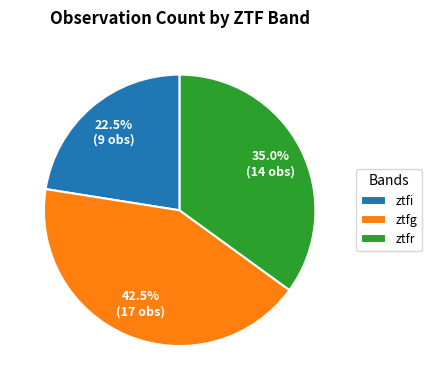

To the nearest percent, what is the difference between the largest and smallest slice percentages?

20%